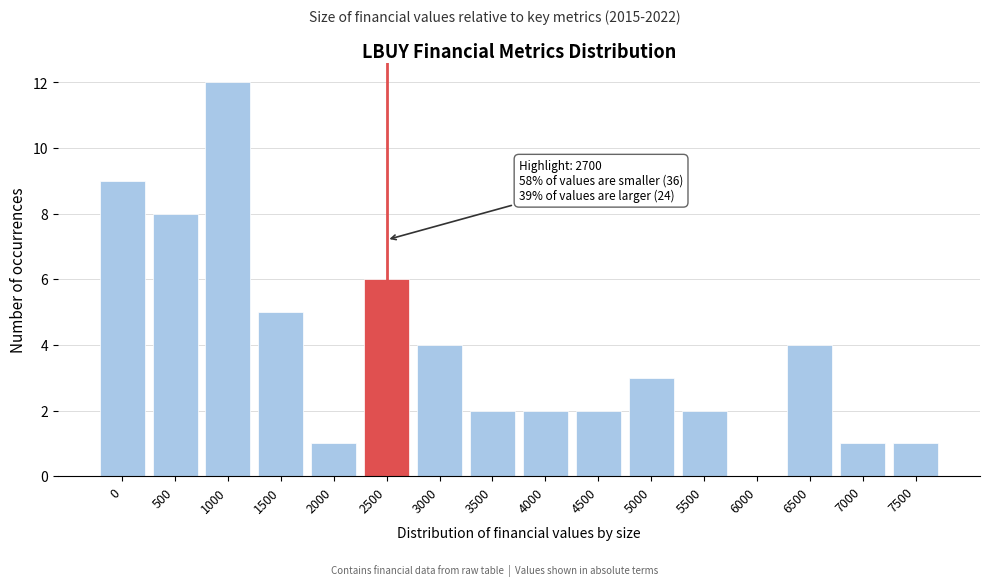

Reading right to left, list all the values displayed in this chart.

7500=1	7000=1	6500=4	6000=0	5500=2	5000=3	4500=2	4000=2	3500=2	3000=4	2500=6	2000=1	1500=5	1000=12	500=8	0=9